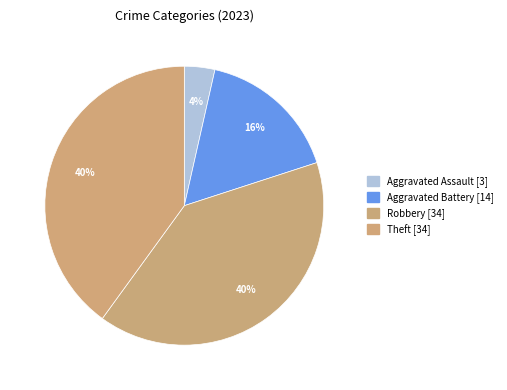

How many segments does this pie chart have?

4